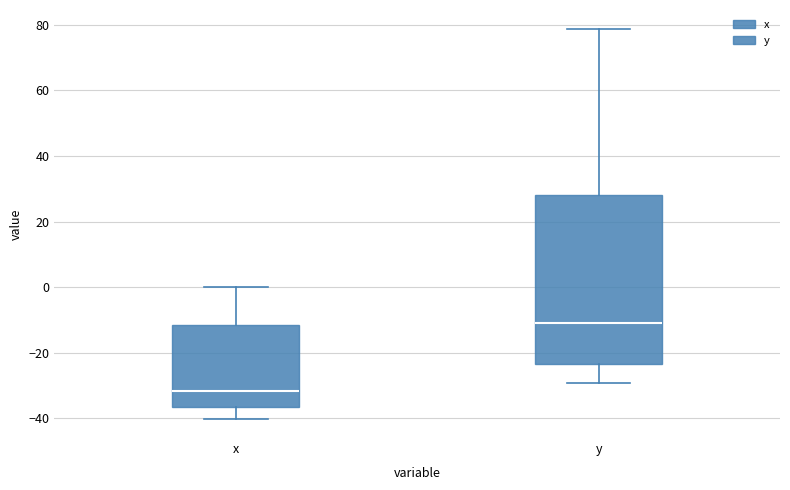

Where does the lower whisker of the box for y end on the y-axis? The values are not printed on the chart, so give them approximately, as read against the axis.

-30